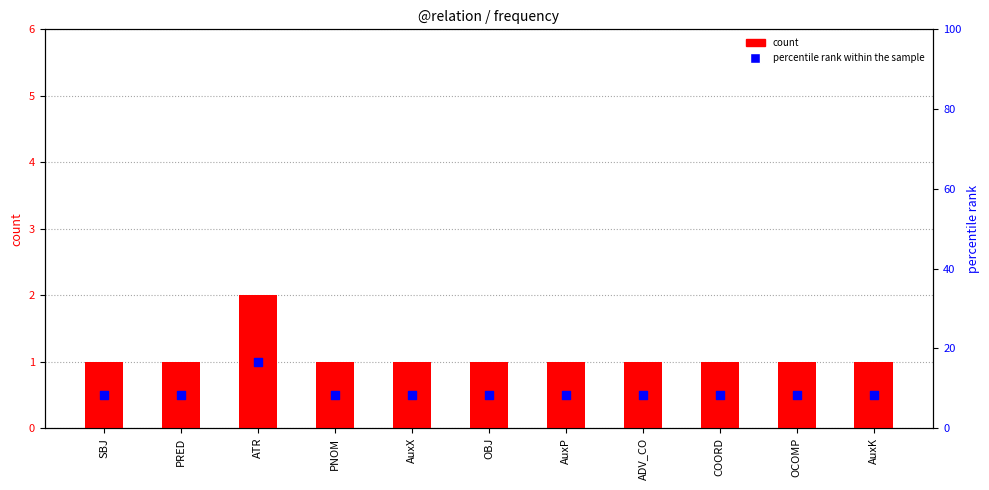

What are all the series names shown in the legend?

count, percentile rank within the sample